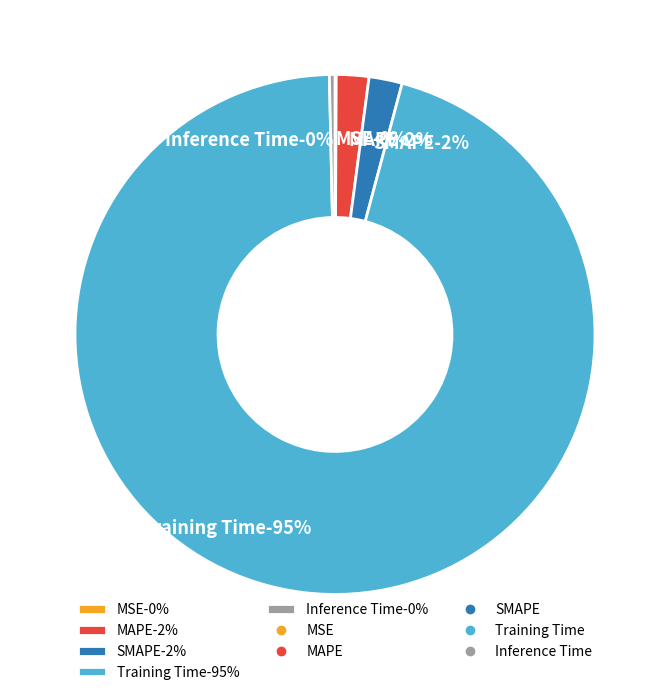

What is the change in value from MSE to Training Time?

+1.7